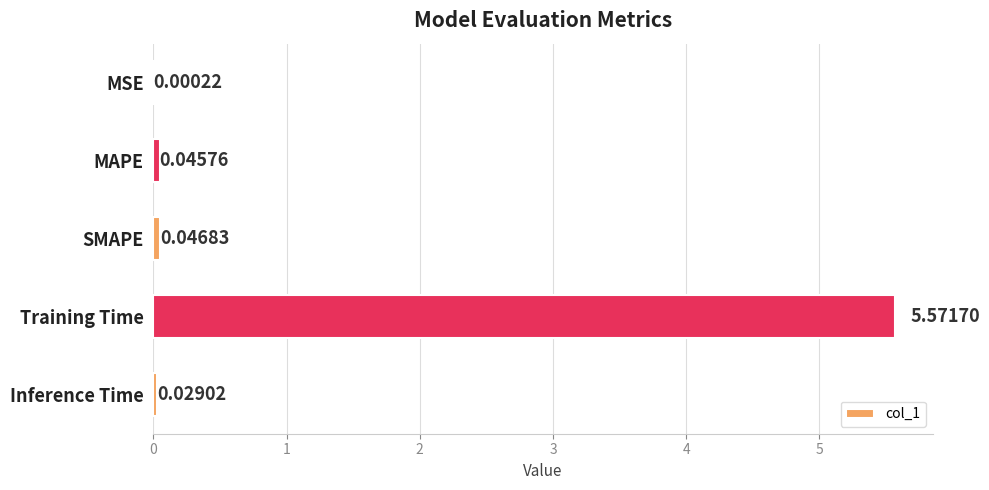

What is the change in value from MAPE to Training Time?

+5.5